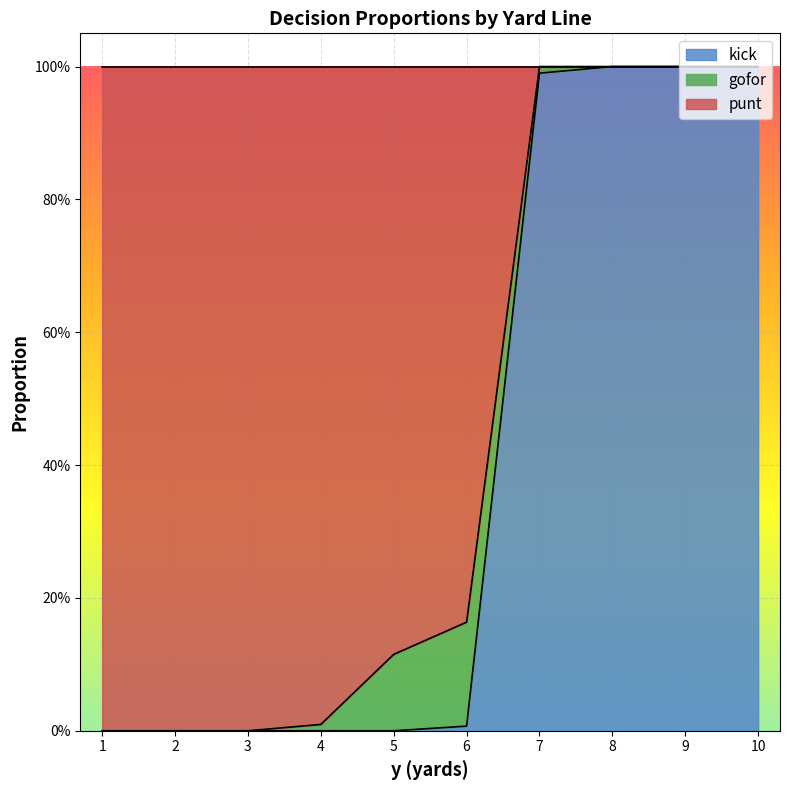

The kick series shows -0.5 at 2. True or false?

False